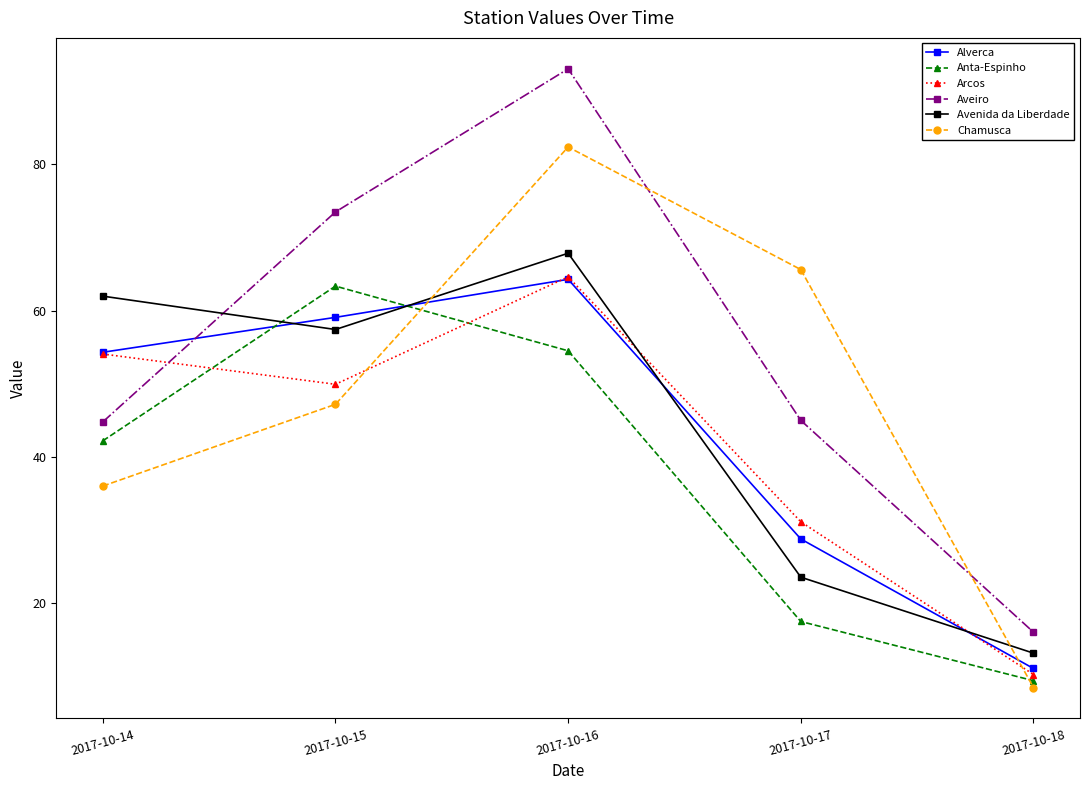

What is the spread (max minus min) of values at 2017-10-14?

25.9